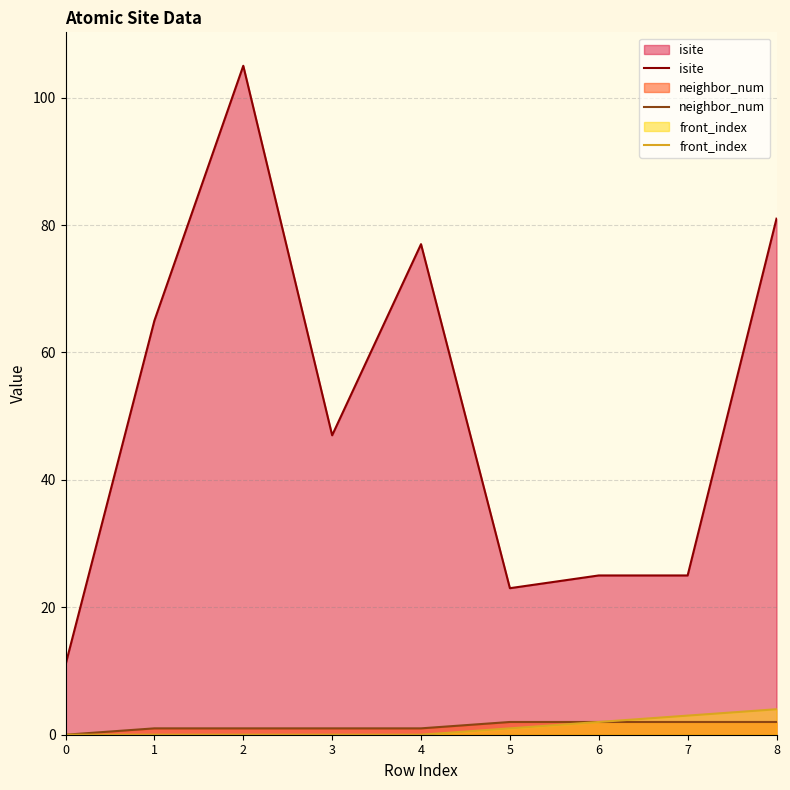

List the series in order of their peak value, lowest first.

neighbor_num, front_index, isite